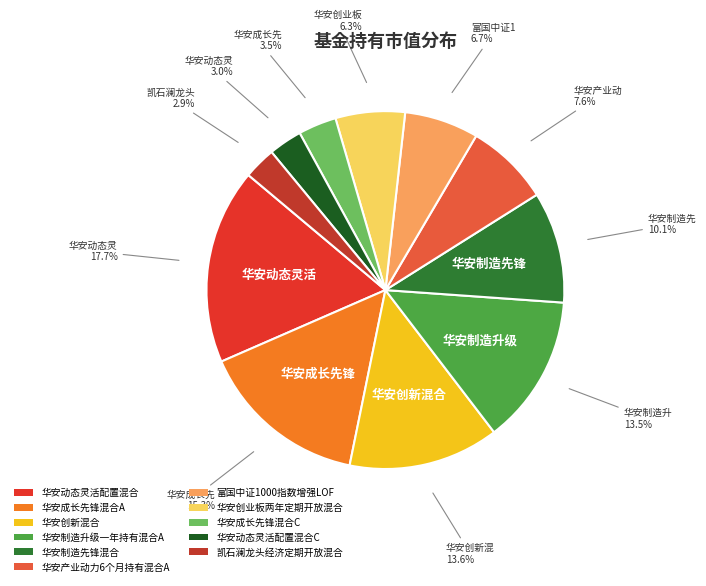

Which category has the smallest portion of the pie?

凯石澜龙头经济定期开放混合